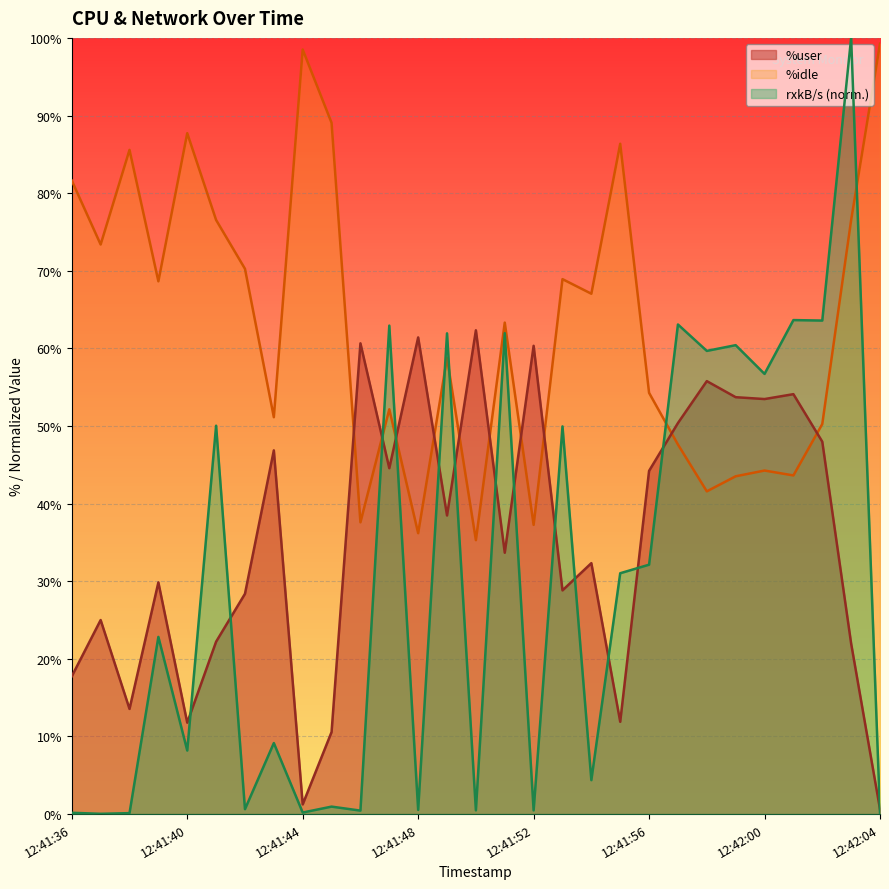

What is the approximate value of %user at 12:41:56?

44.2